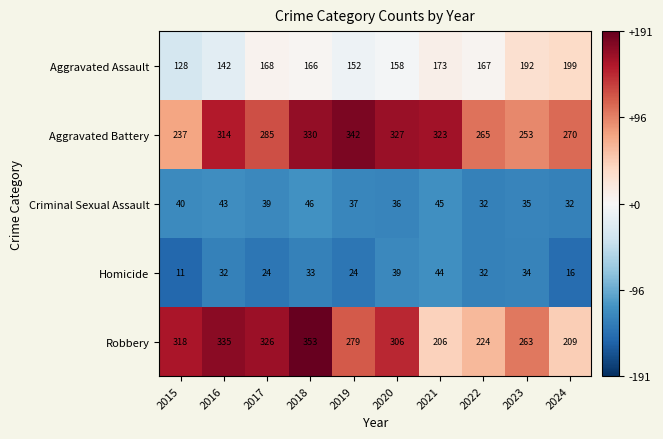

At 2023, list the series in order from smallest to largest.

Homicide, Criminal Sexual Assault, Aggravated Assault, Aggravated Battery, Robbery